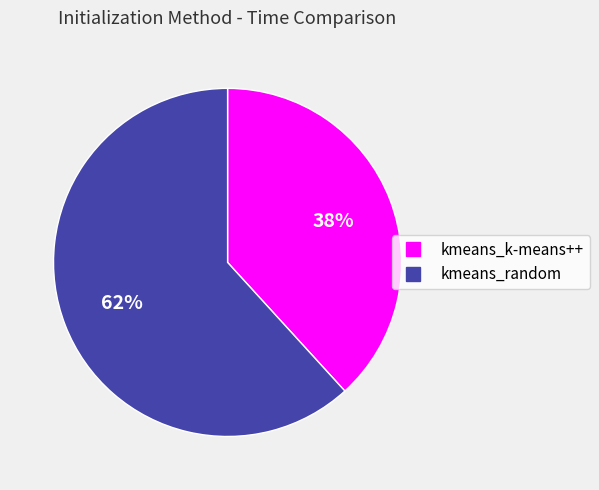

Which category has the biggest portion of the pie?

kmeans_random